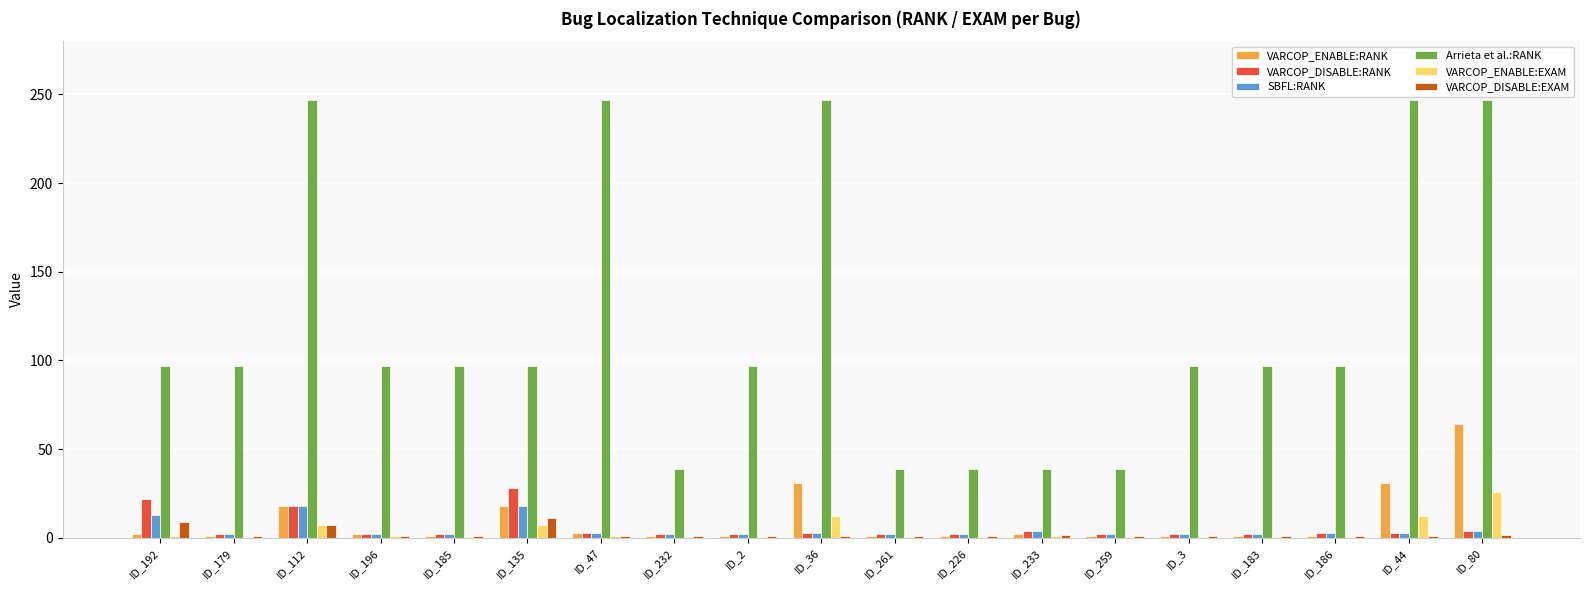

The value of VARCOP_DISABLE:RANK at ID_80 is 4.0. True or false?

True